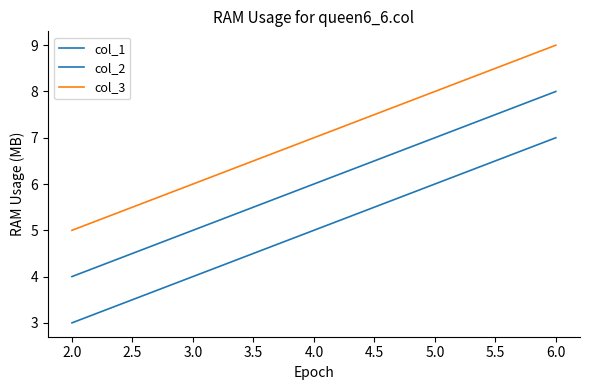

Count the number of categories in the chart.

5